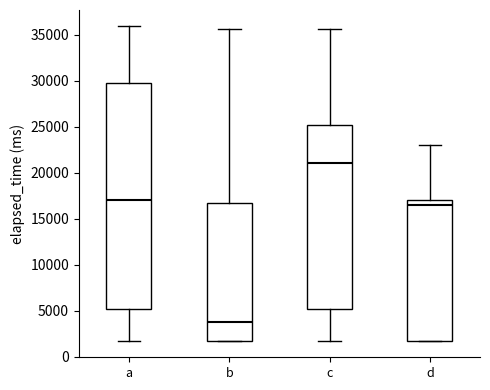

Which box is the tallest, from its lower edge to its upper edge?

a